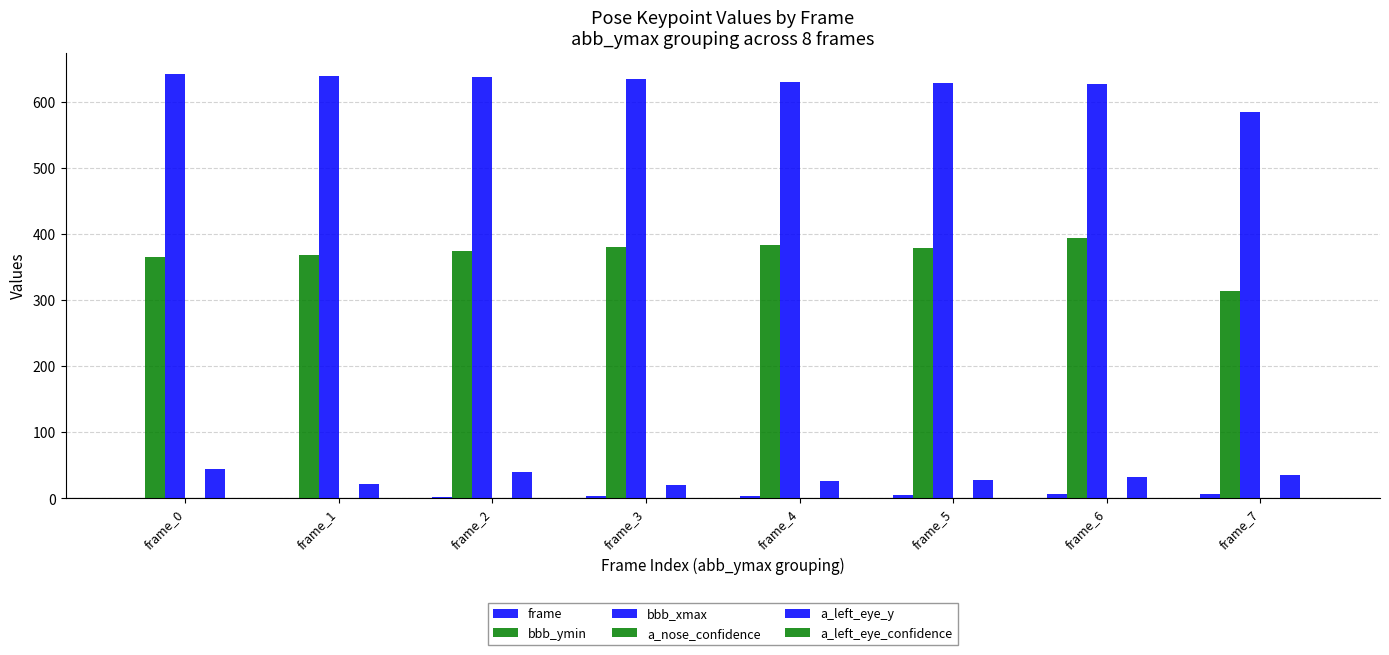

What is the difference between the maximum and minimum values in the frame series?

7.0